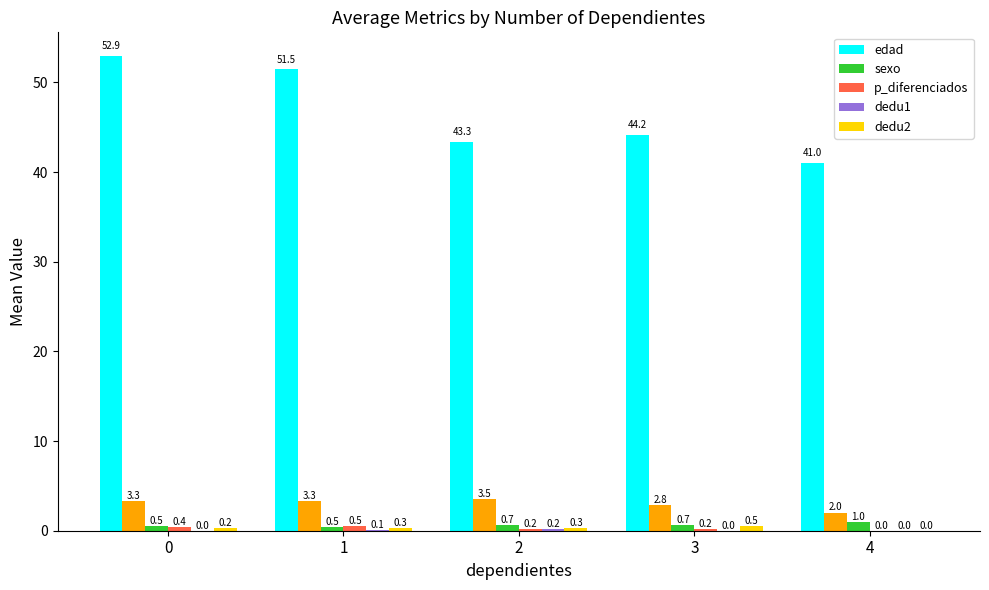

Are the bars horizontal?

No